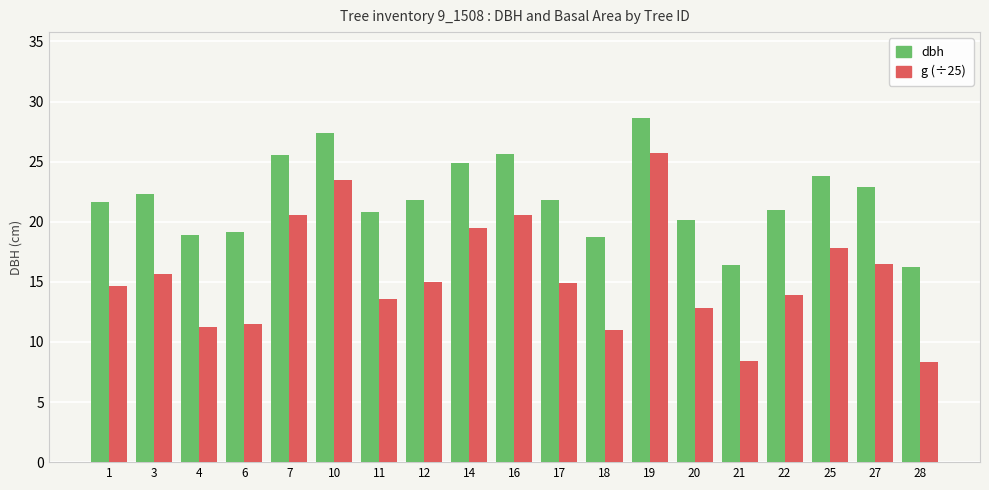

Read the g (÷25) value at 28.

8.3